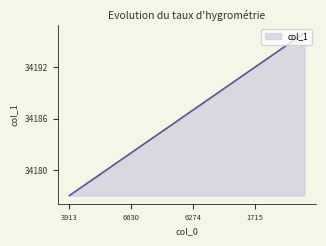

What is the minimum value shown in the chart?

34177